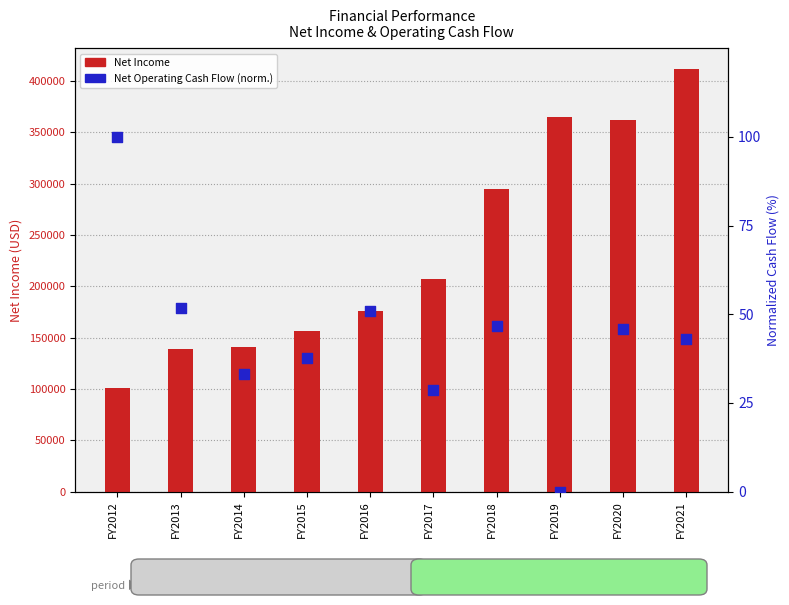

What is the ratio of the value at FY2021 to the value at FY2013?

0.8